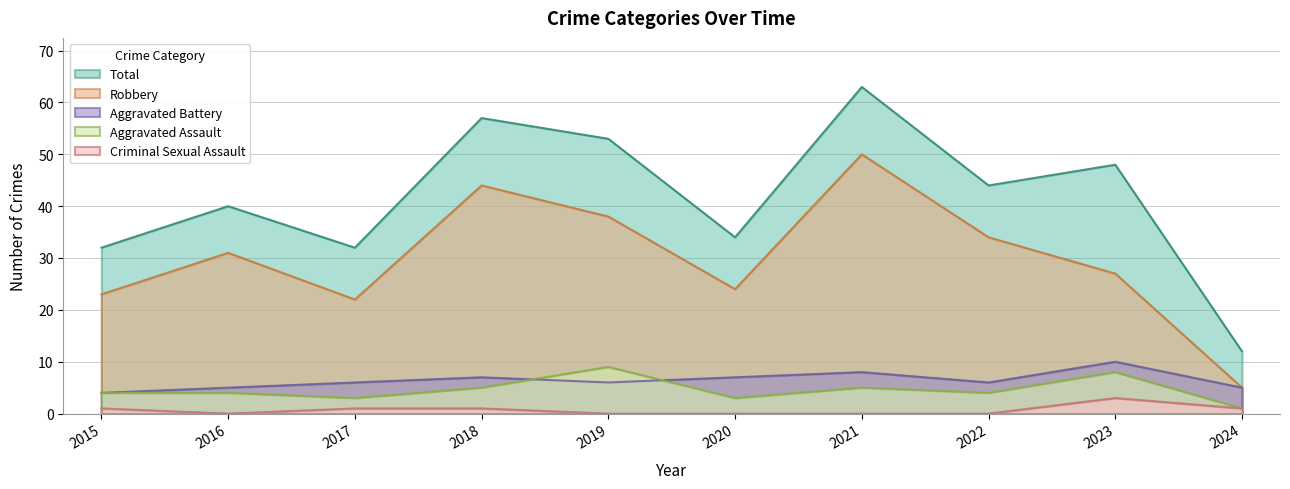

Is the value of Criminal Sexual Assault at 2023 greater than the value of Aggravated Battery at 2020?

No